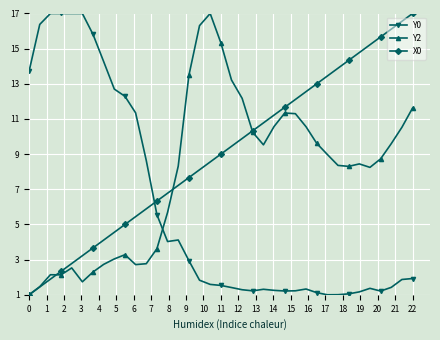

Which series has the largest total across all categories?

X0